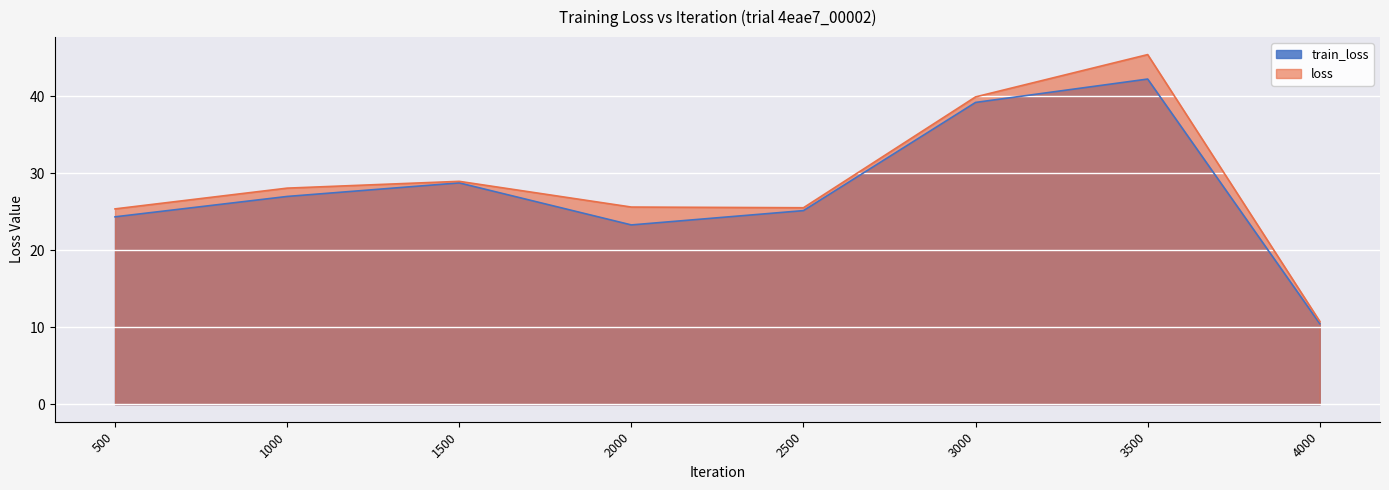

Which series has the largest total across all categories?

loss